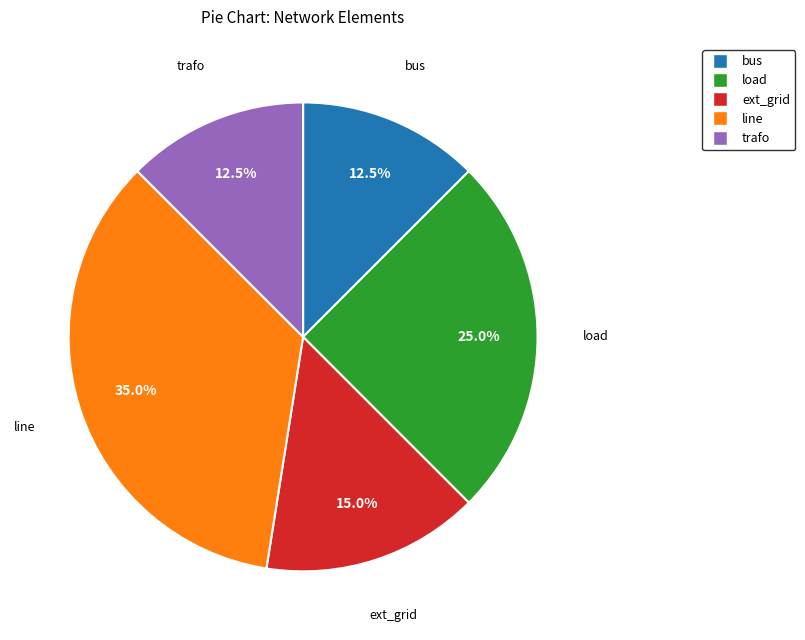

Does any single category account for the majority?

No